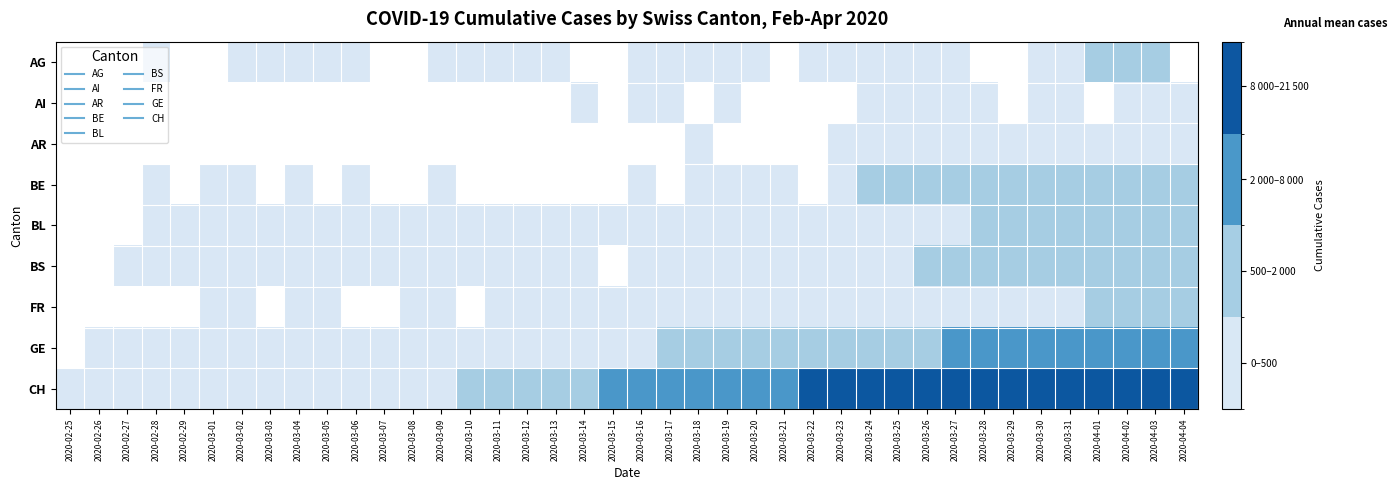

Which series has the widest spread of values?

CH